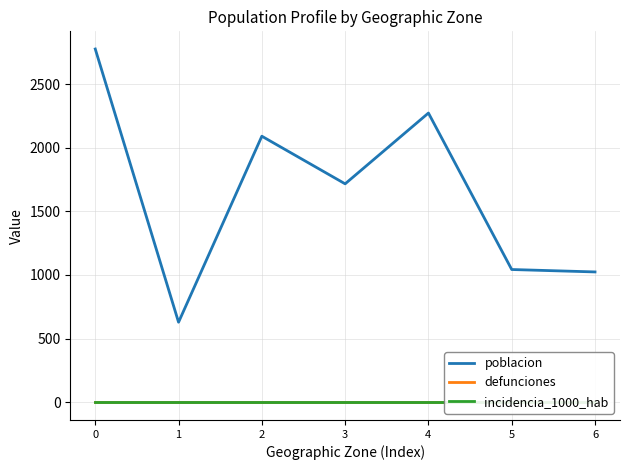

True or false: incidencia_1000_hab has more than 0 points higher than both neighbors.

False